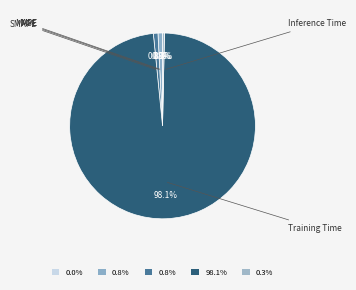

Which category has the smallest portion of the pie?

MSE